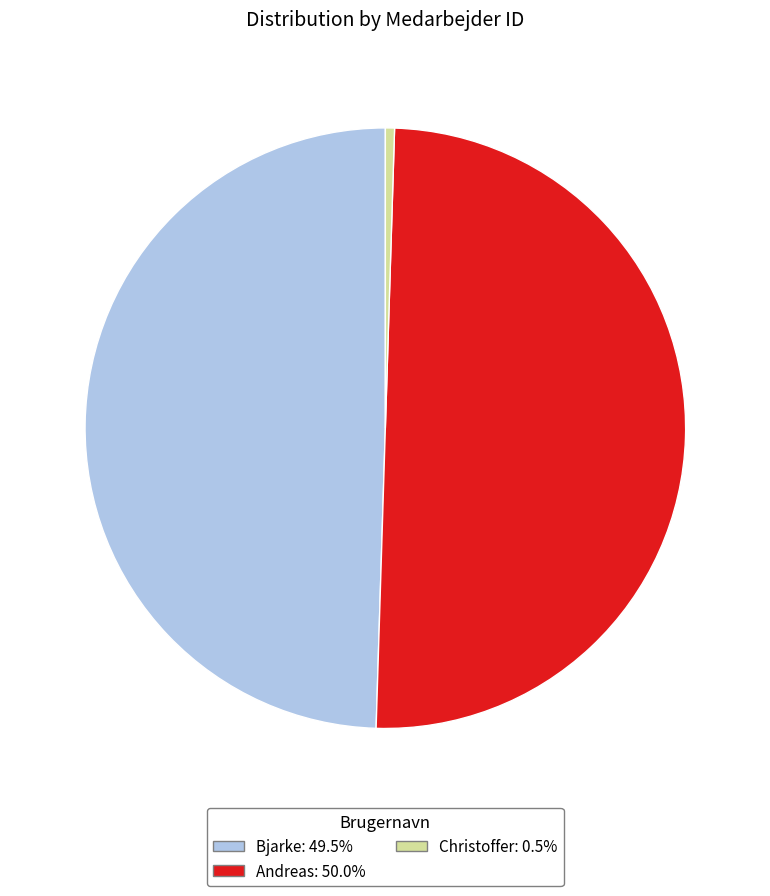

Is Bjarke the majority of the pie?

No